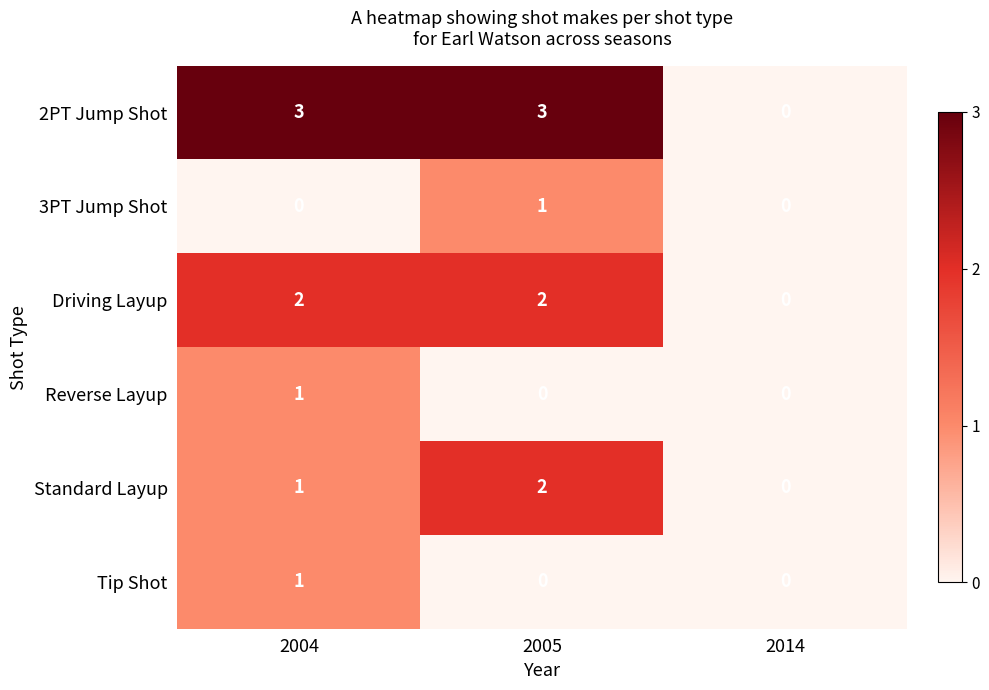

The 3PT Jump Shot series shows 1 at 2004. True or false?

False